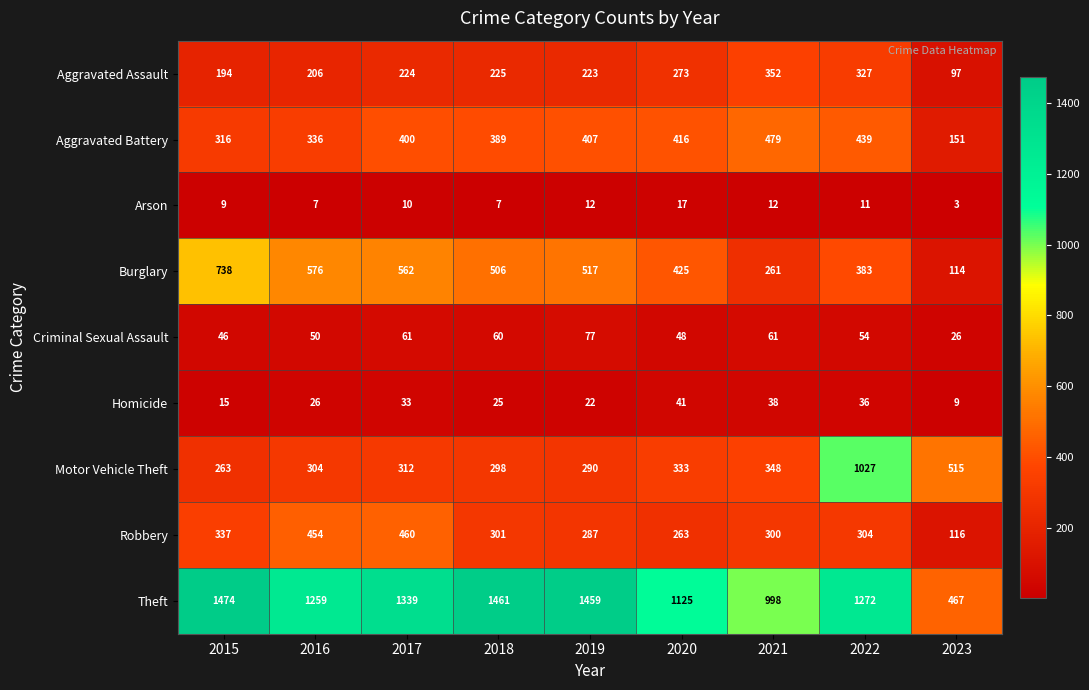

The Theft series shows 629 at 2020. True or false?

False